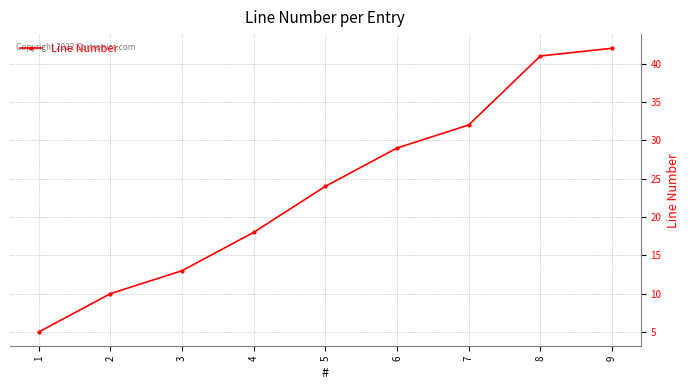

What is the difference between the values at 9 and 4?

24